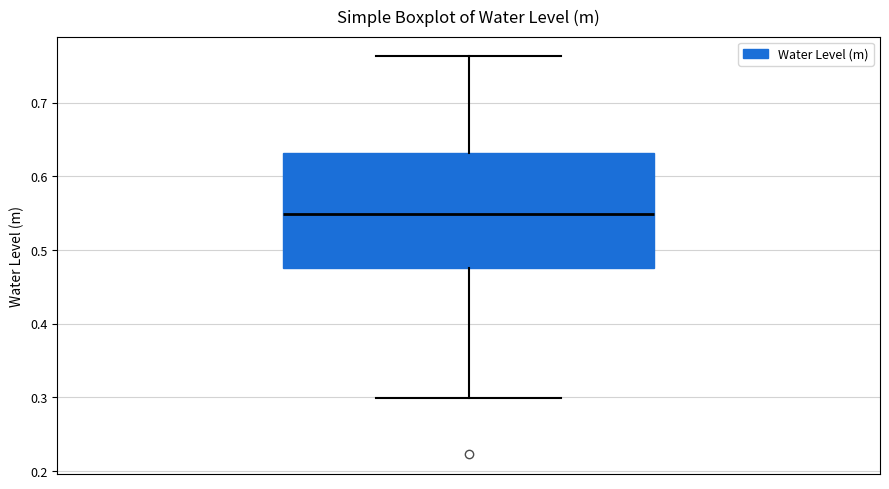

Read this box plot against the y-axis: the position of the median line, the range covered by the box, and the ends of both whiskers. The values are not printed on the chart, so give them approximately, as read against the axis.

median 0.55, box 0.48 to 0.63, whiskers 0.30 to 0.76